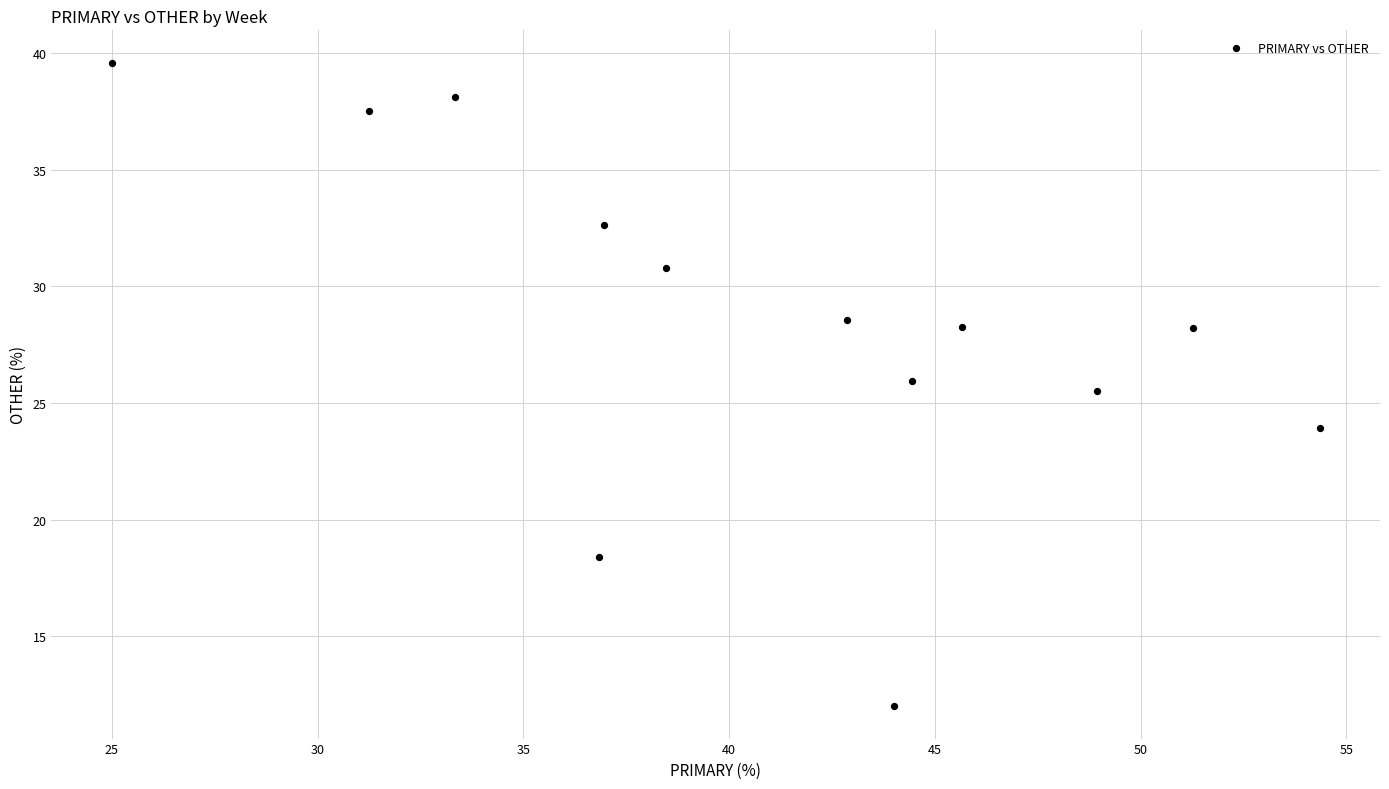

What Y value in the scatter plot is closest to 25?

25.5